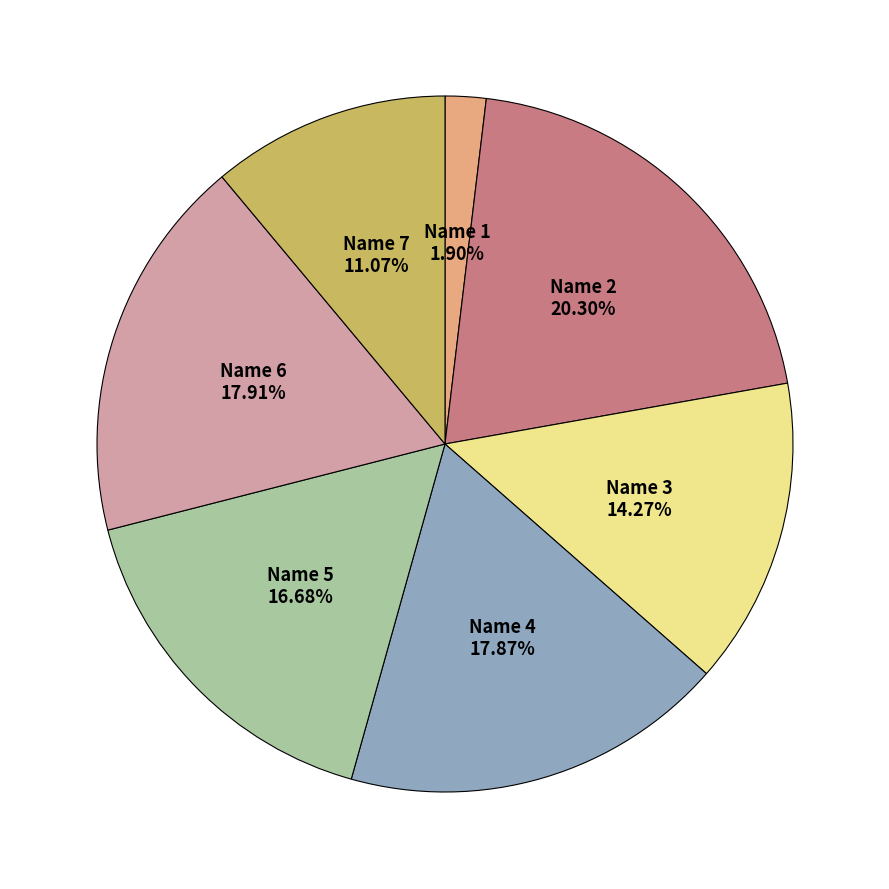

Is there any slice that represents more than half of the pie?

No